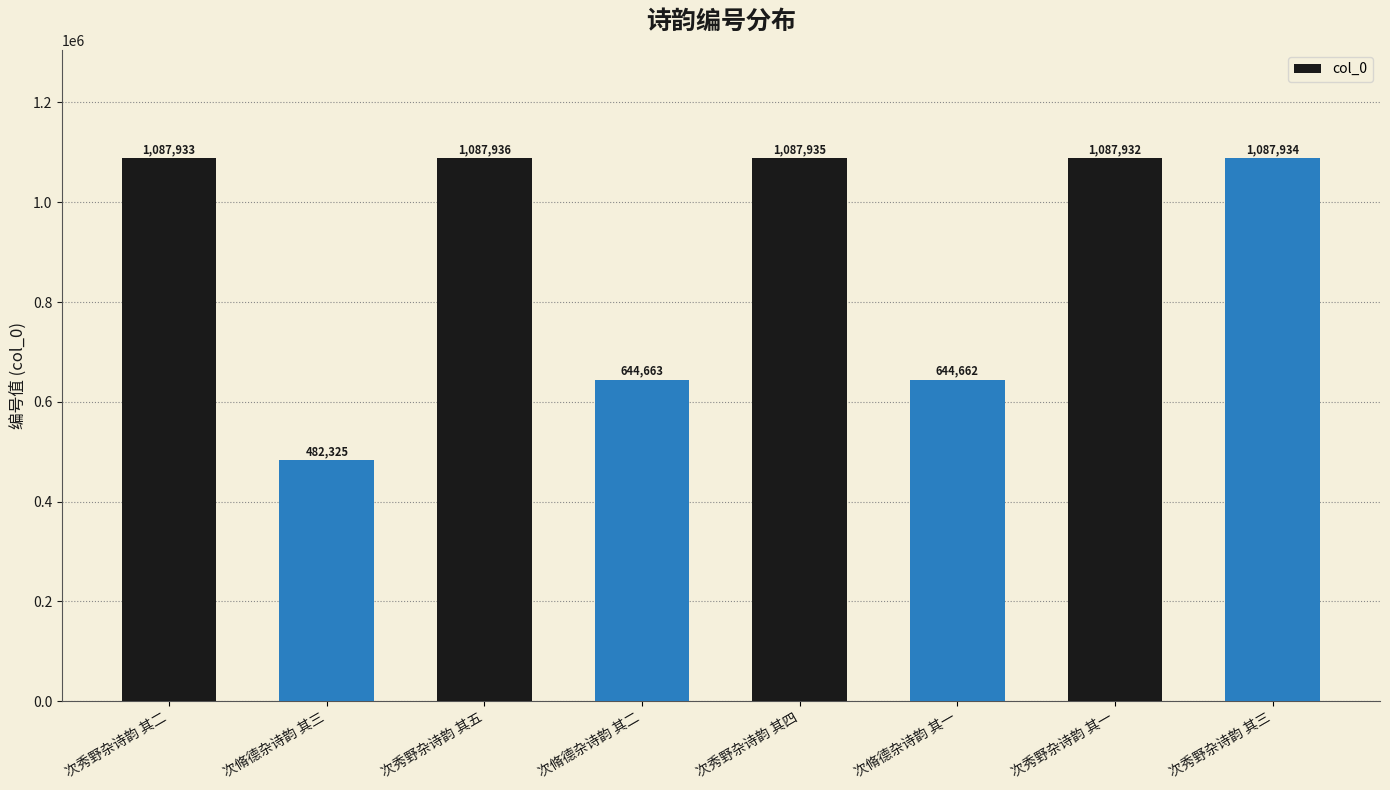

Between 次脩德杂诗韵 其二 and 次秀野杂诗韵 其五, which is larger?

次秀野杂诗韵 其五